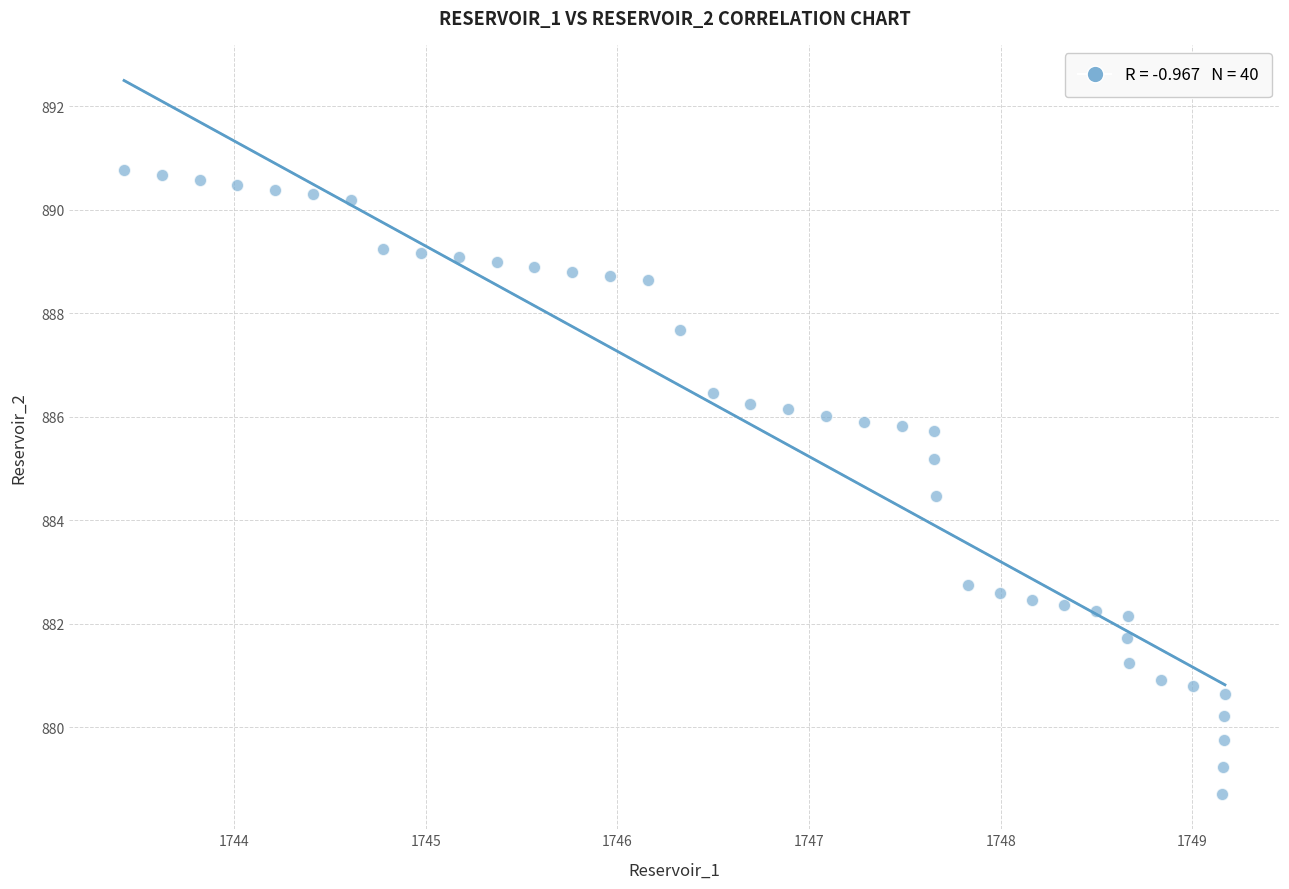

What is the range of Y values (max minus min)?

12.1